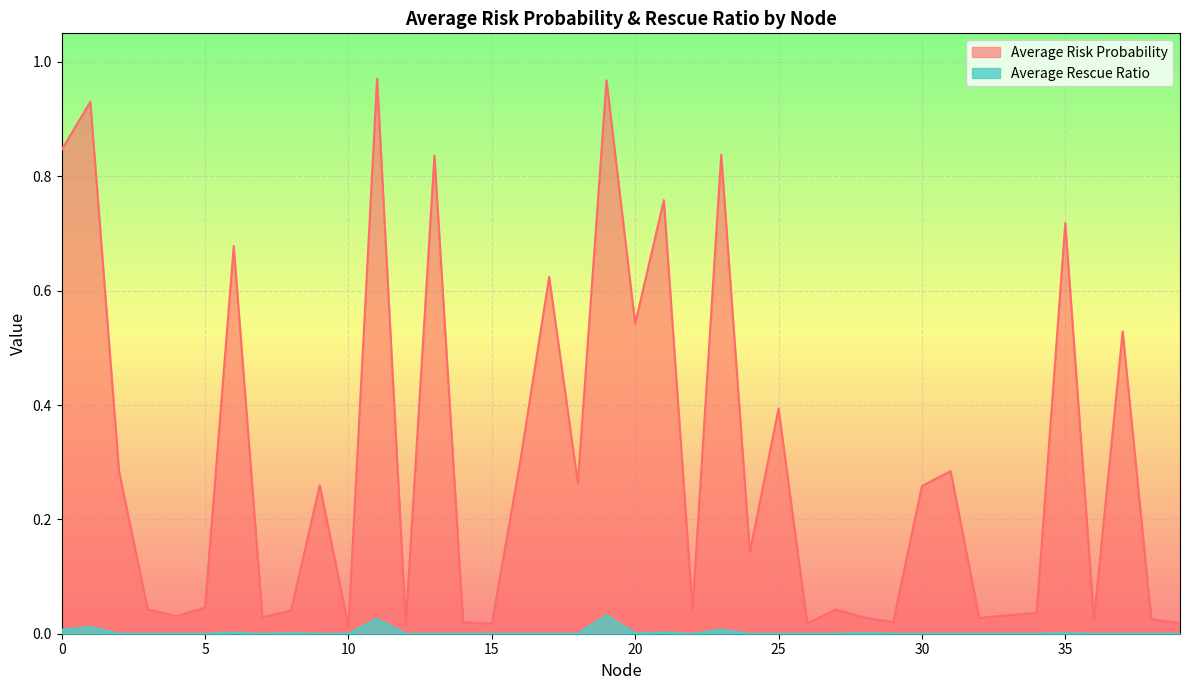

What is the difference between the highest and lowest values at 2?

0.3